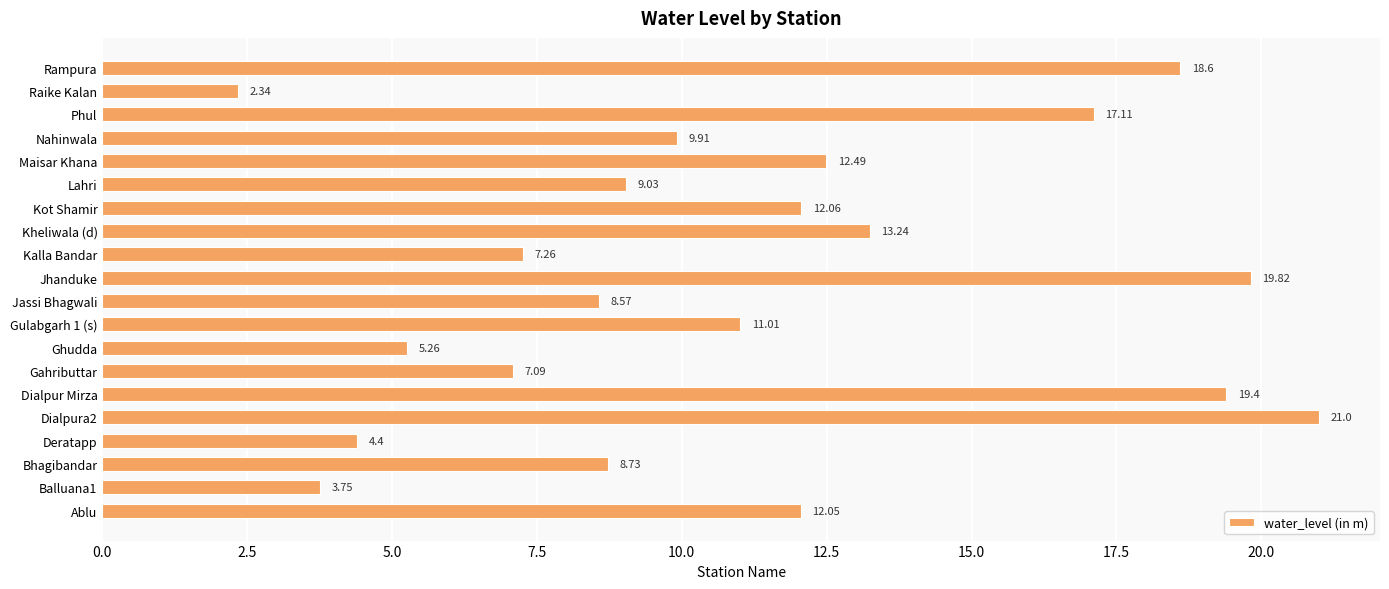

Rank the categories by value from highest to lowest.

Dialpura2, Jhanduke, Dialpur Mirza, Rampura, Phul, Kheliwala (d), Maisar Khana, Kot Shamir, Ablu, Gulabgarh 1 (s), Nahinwala, Lahri, Bhagibandar, Jassi Bhagwali, Kalla Bandar, Gahributtar, Ghudda, Deratapp, Balluana1, Raike Kalan